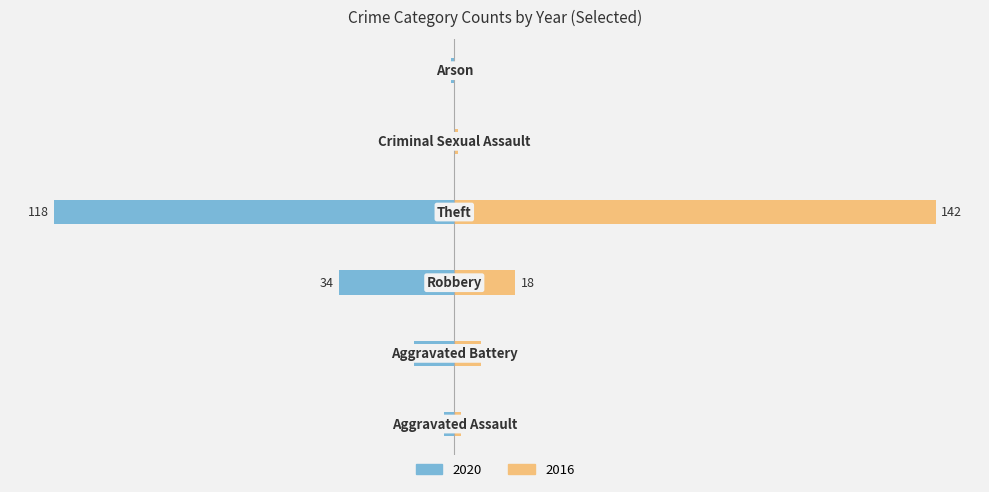

Reading left to right, transcribe all the data shown in this chart.

2020: -3	-12	-34	-118	0	-1
2016: 2	8	18	142	1	0